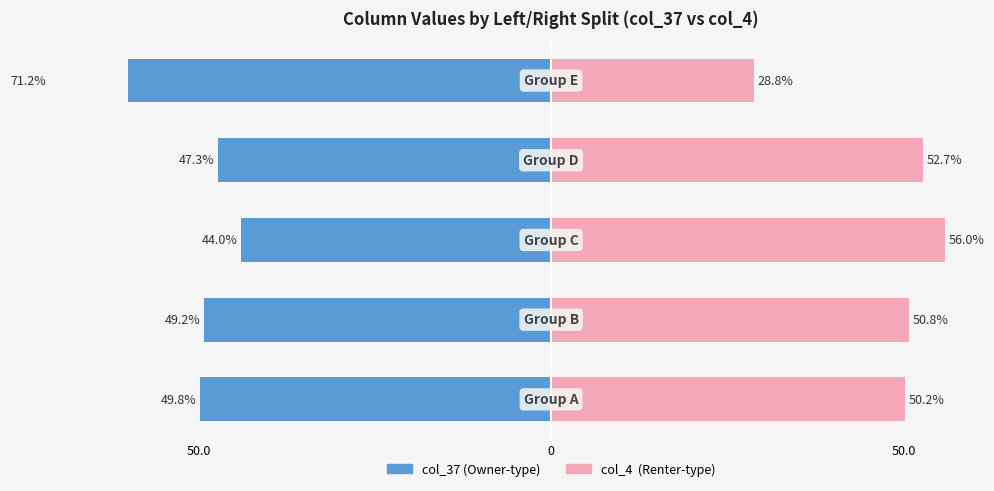

Which has a higher value, 50.0 or 50.0?

50.0